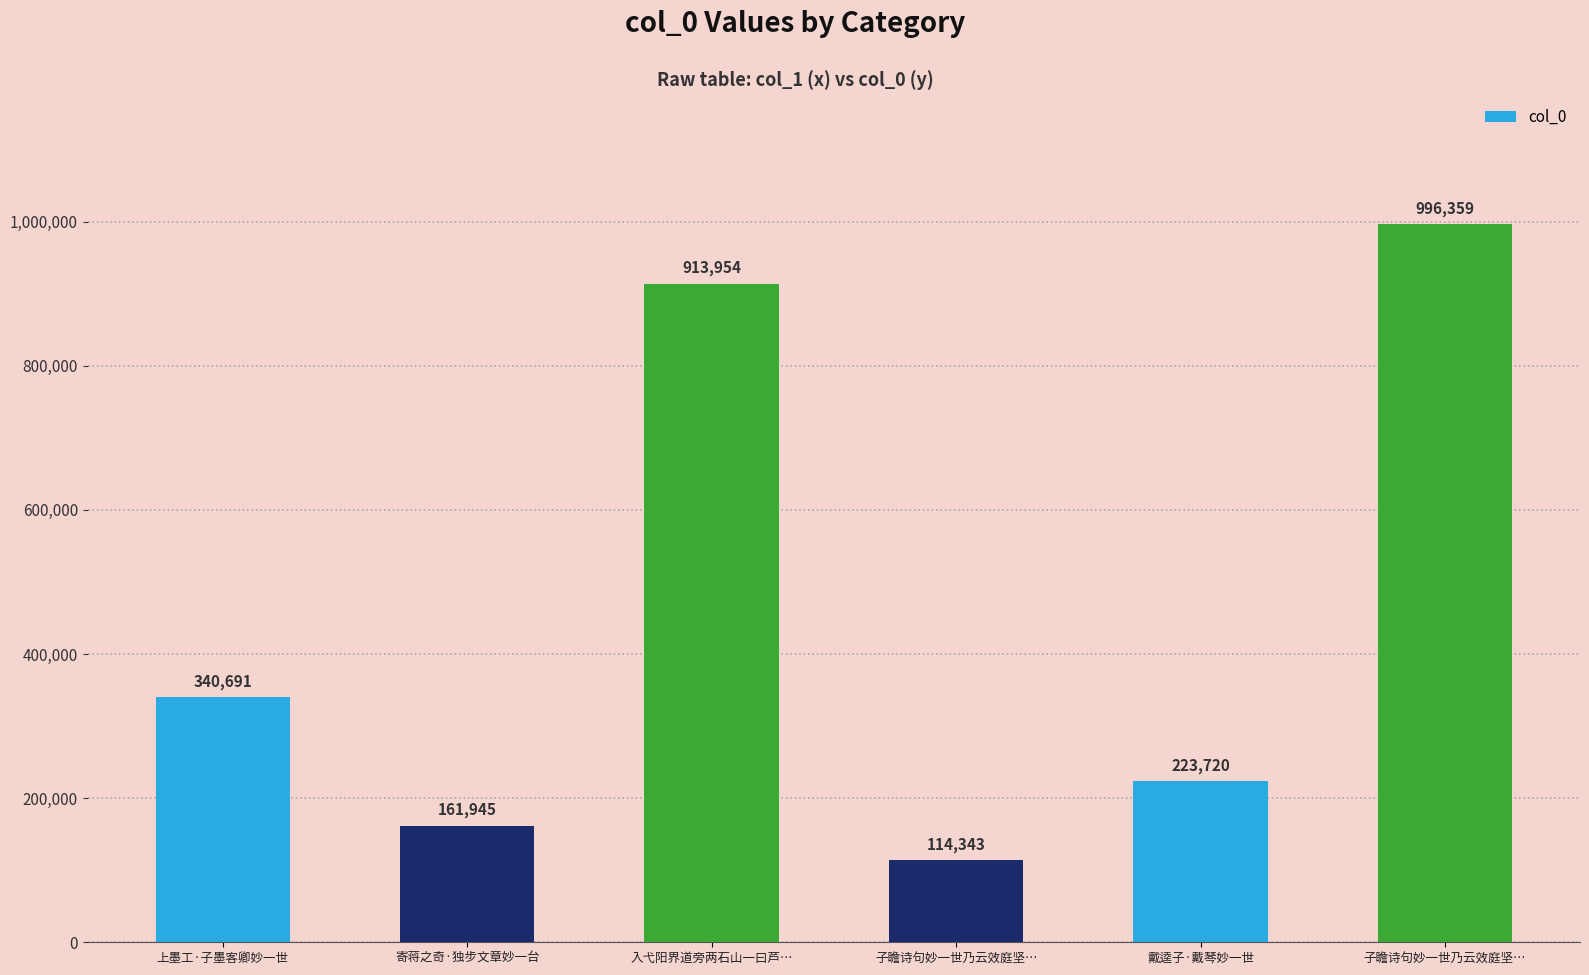

What is the label of the 1st bar from the left?

上墨工·子墨客卿妙一世